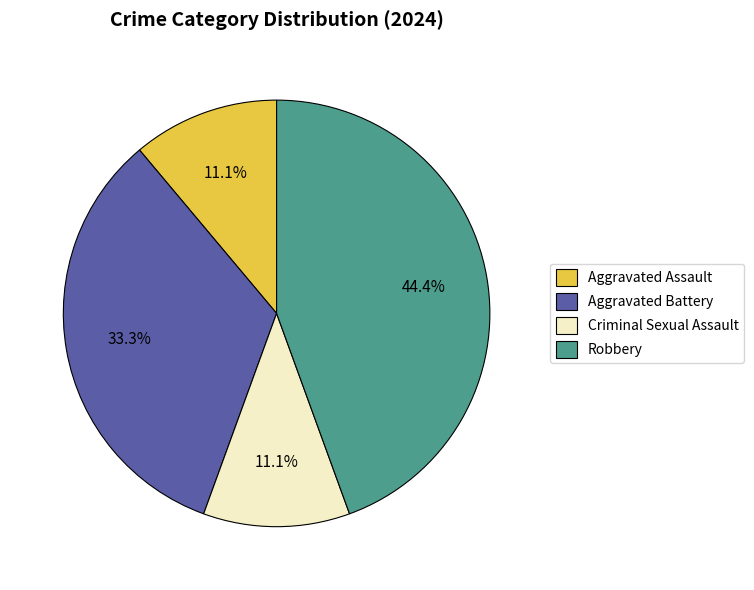

Count the number of slices in the pie.

4